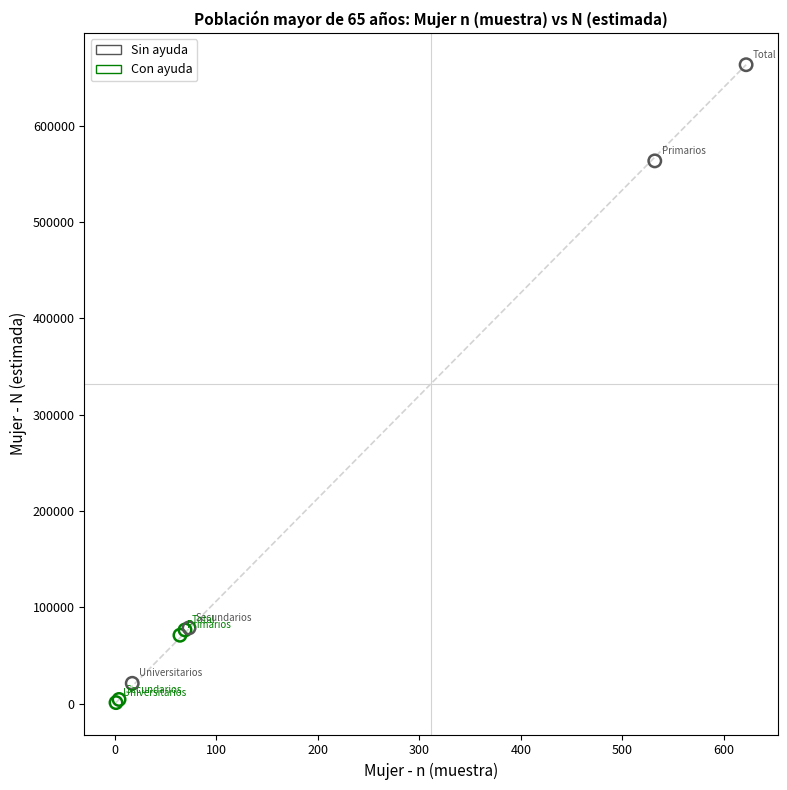

What are all the series names shown in the legend?

Sin ayuda, Con ayuda